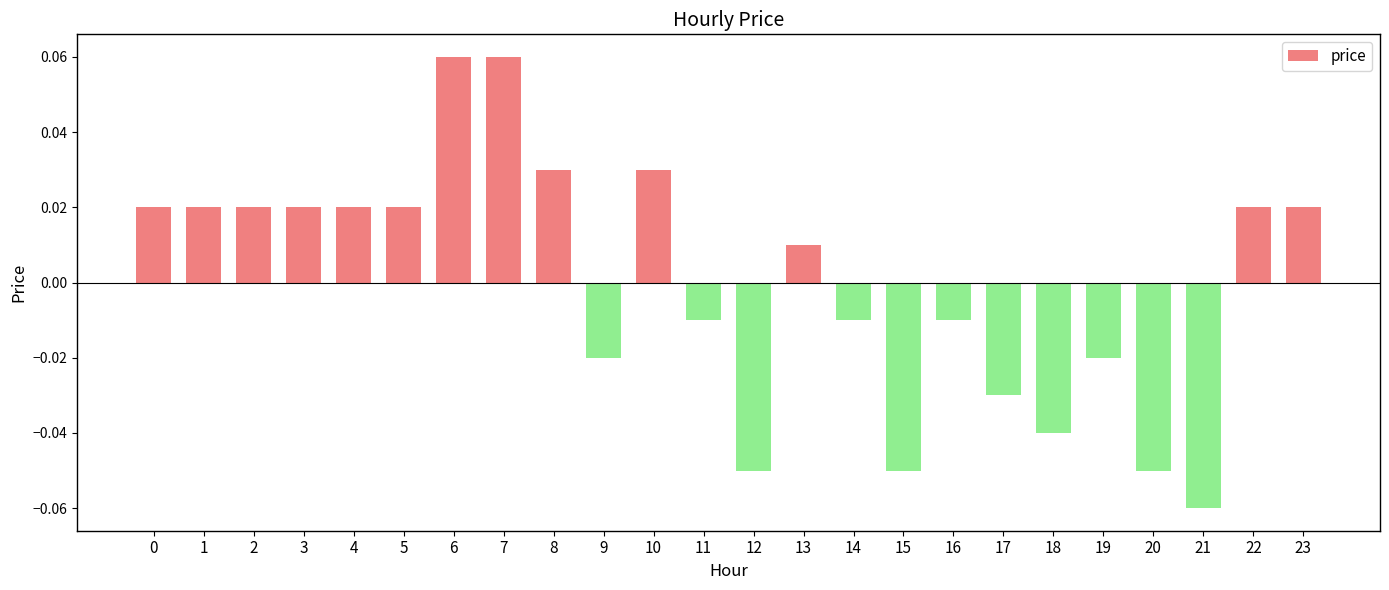

Does the chart contain stacked bars?

No